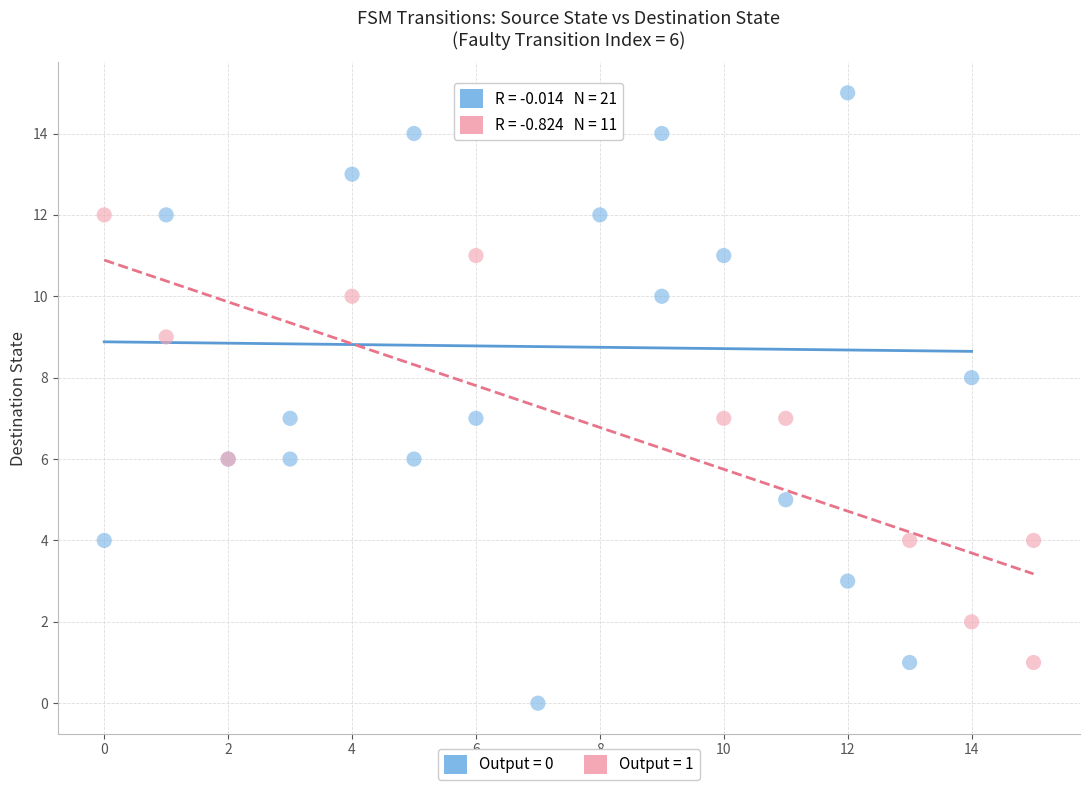

Which series reaches the minimum Y coordinate?

Output = 0